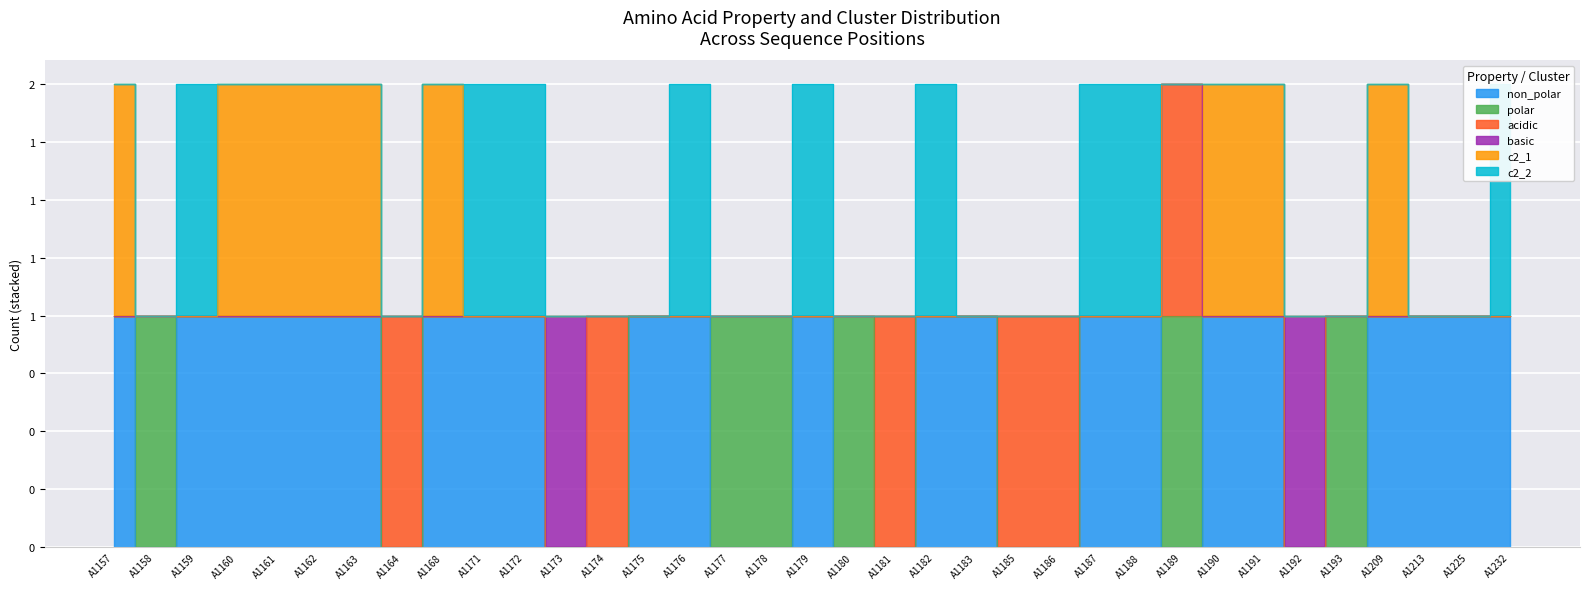

How many lines are shown in the chart?

6